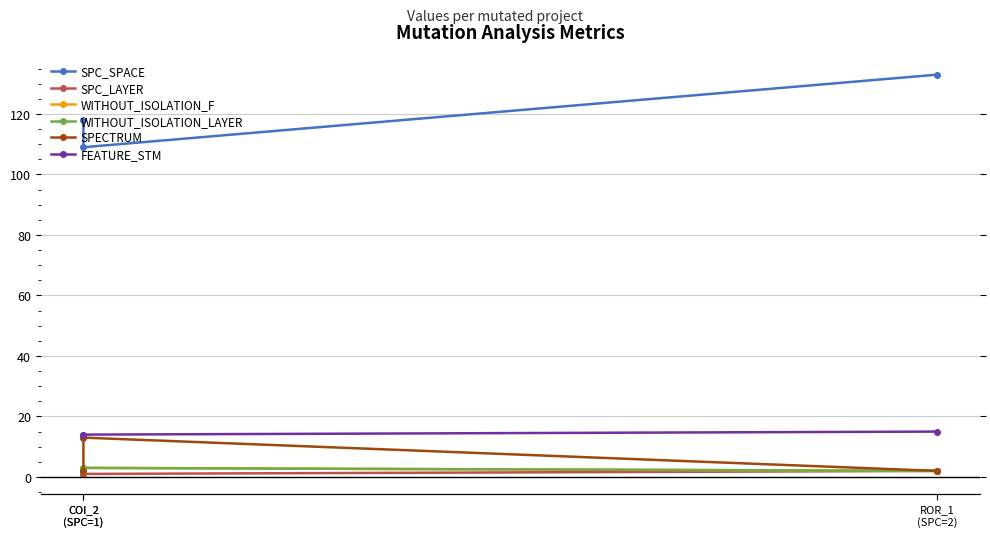

How many lines are shown in the chart?

6